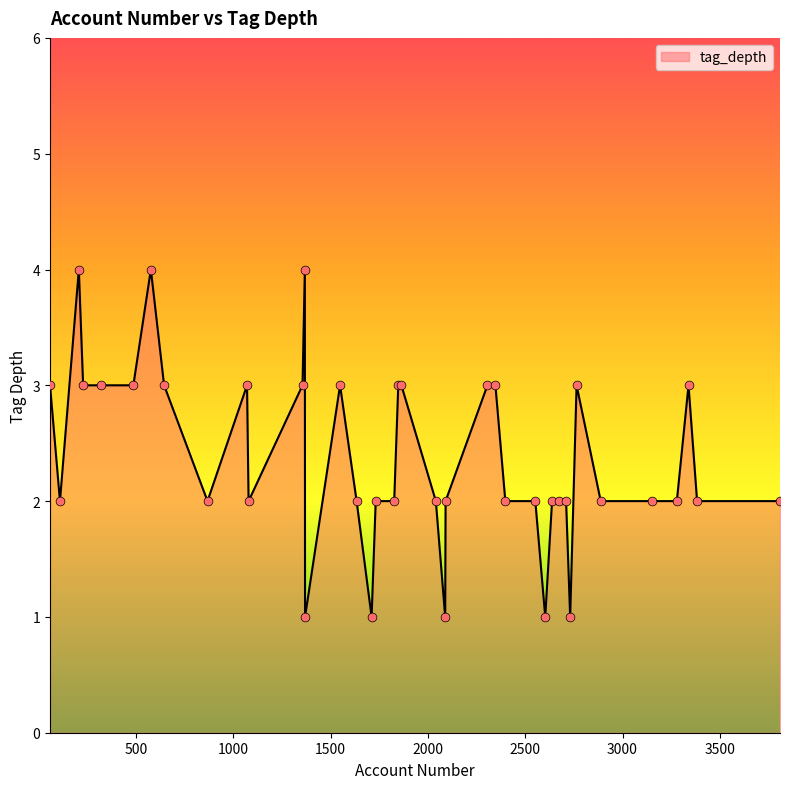

What is the difference between the maximum and minimum values?

3